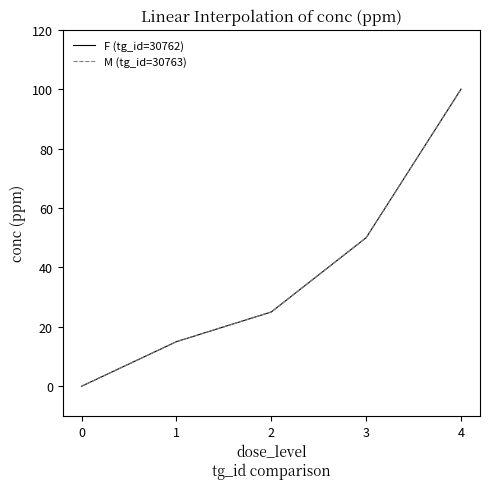

What is the difference between the maximum and minimum values in the M (tg_id=30763) series?

100